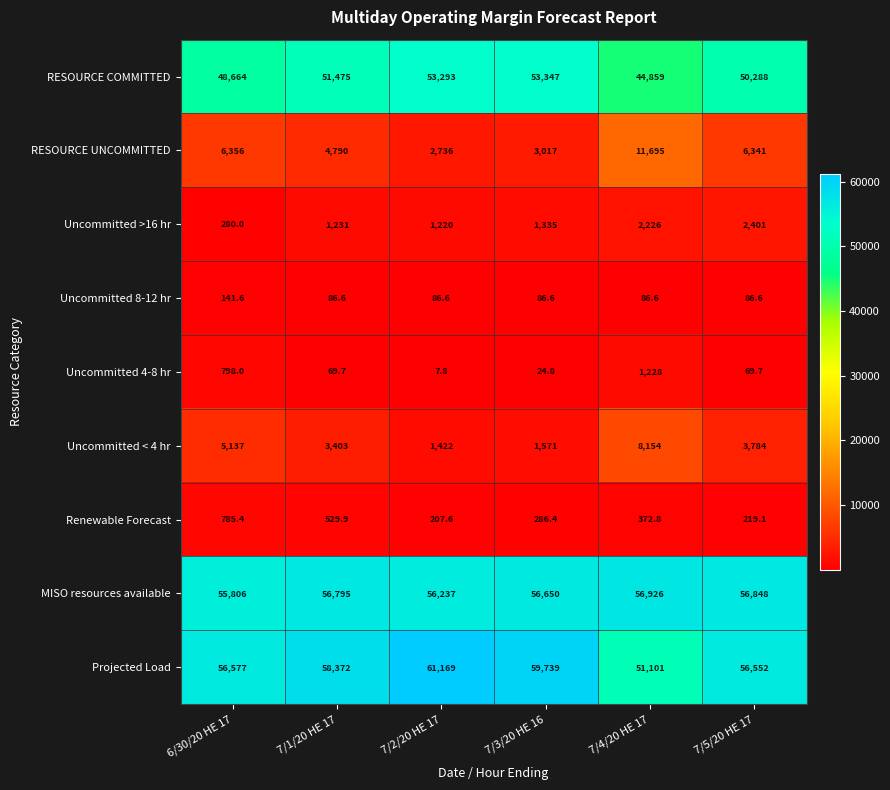

At which category is the sum across all series the highest?

7/1/20 HE 17